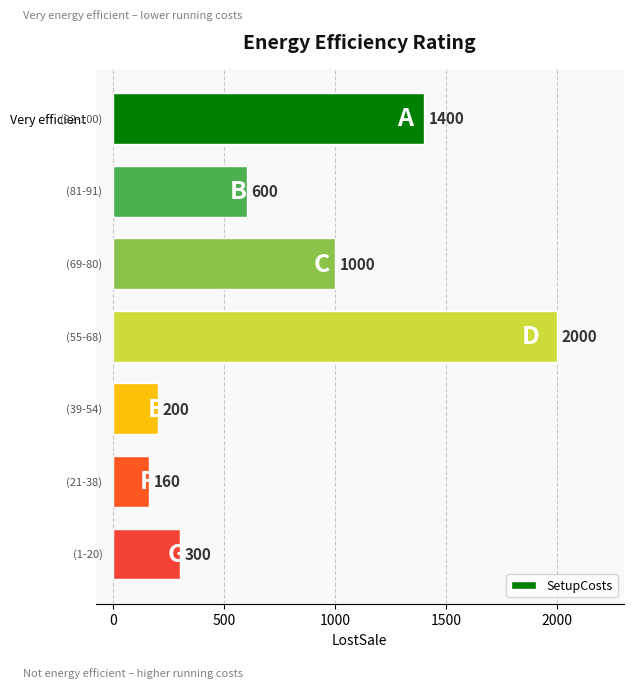

What is the greatest value displayed?

2000